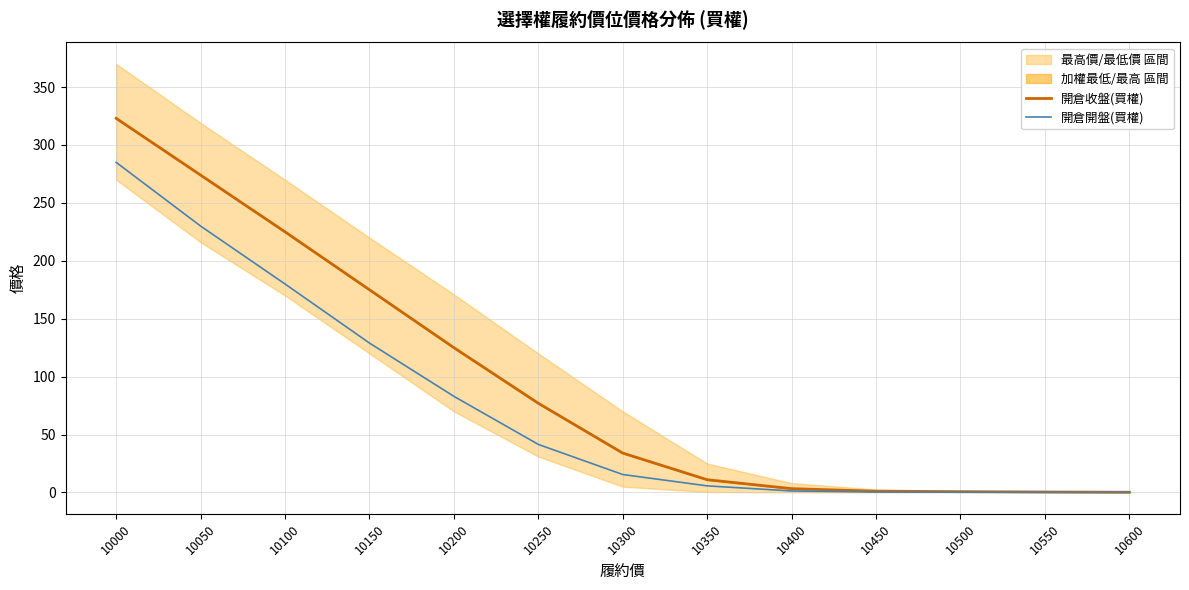

Which series has the widest spread of values?

開倉收盤(買權)